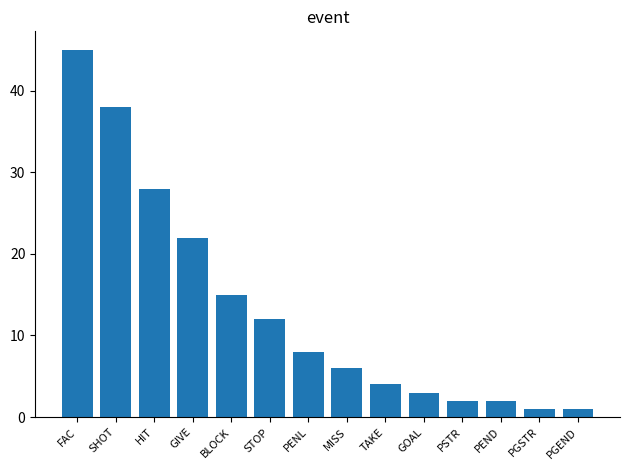

What is the greatest value displayed?

45